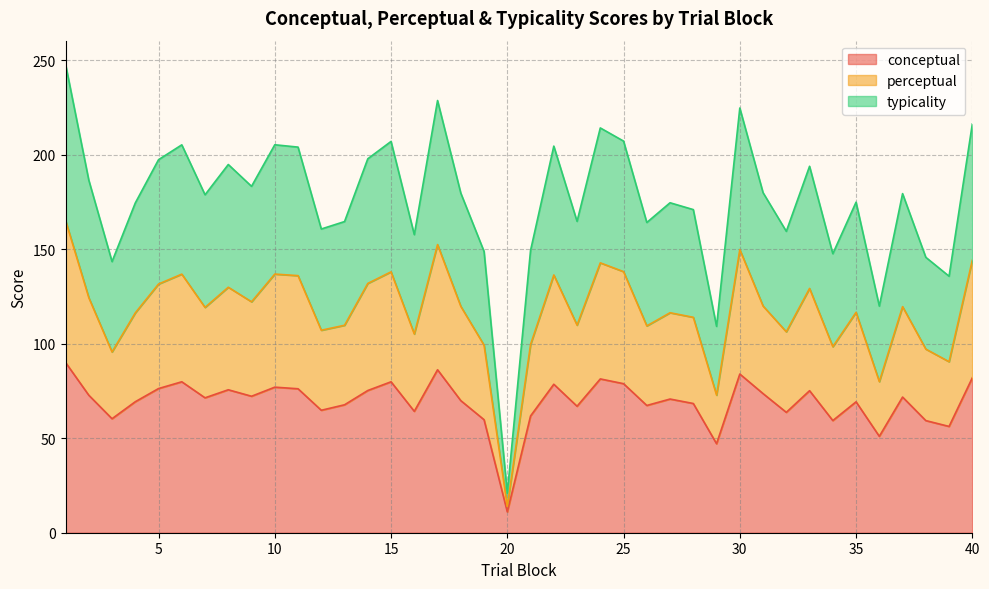

What is the total value across all series at 20?

20.9